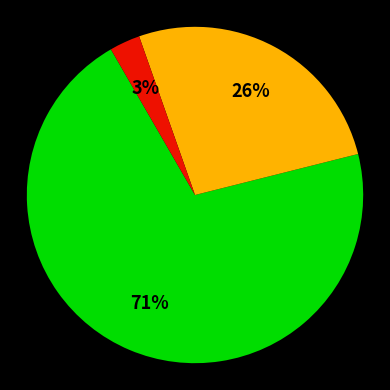

Is there a majority slice in this chart?

Yes